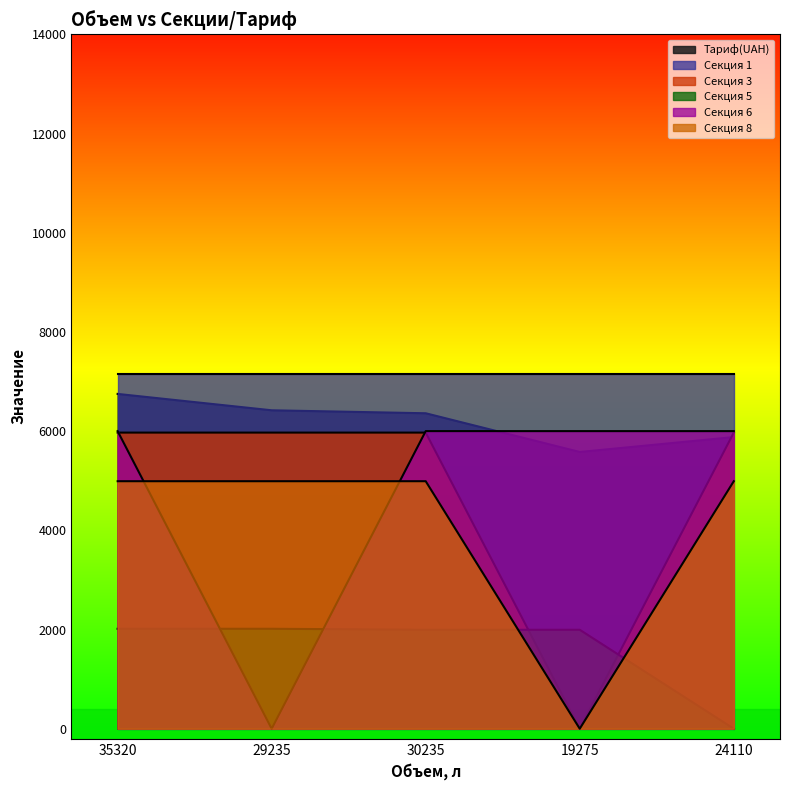

Which series has the largest range (max minus min)?

Секция 6